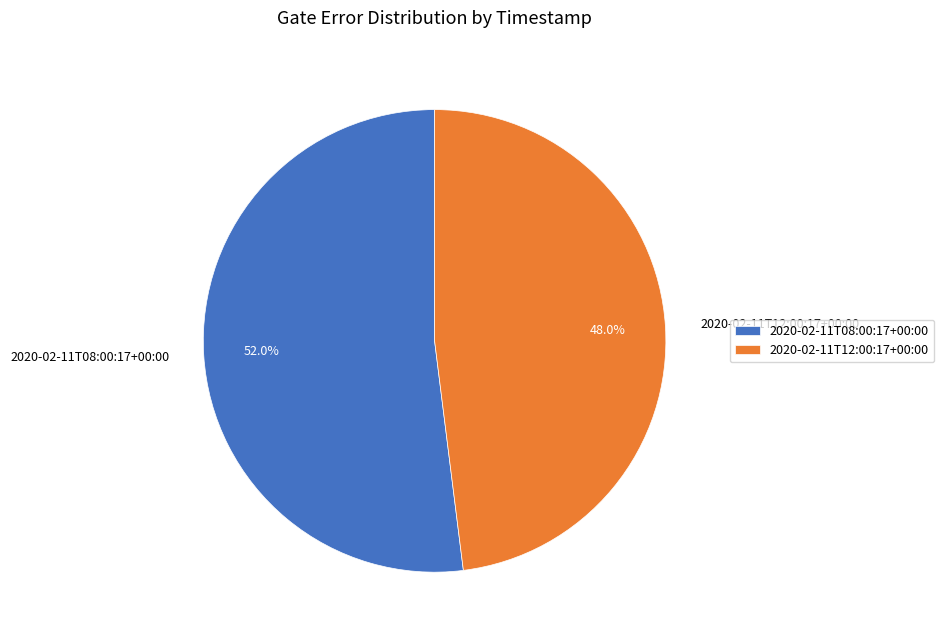

How many slices are in this pie chart?

2